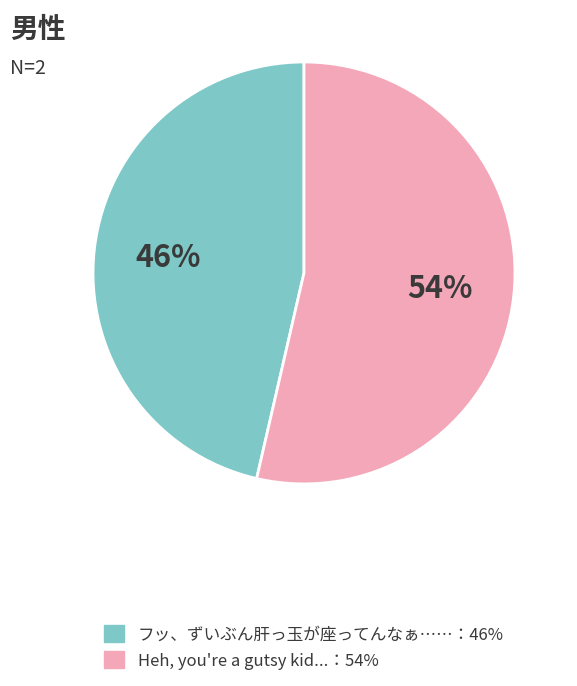

Is there any slice that represents more than half of the pie?

Yes